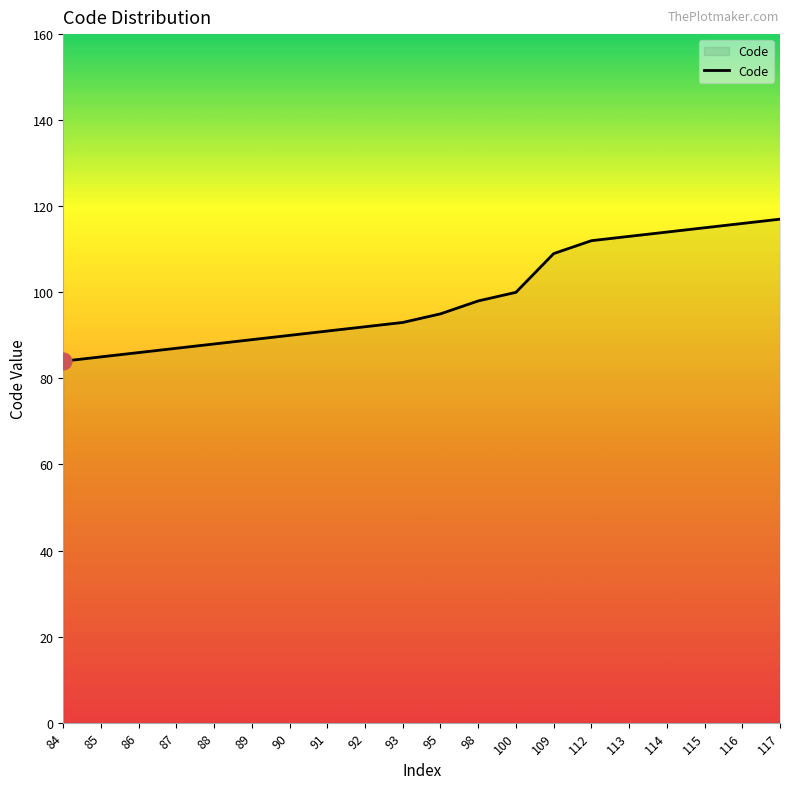

What is the difference between the maximum and minimum values?

33